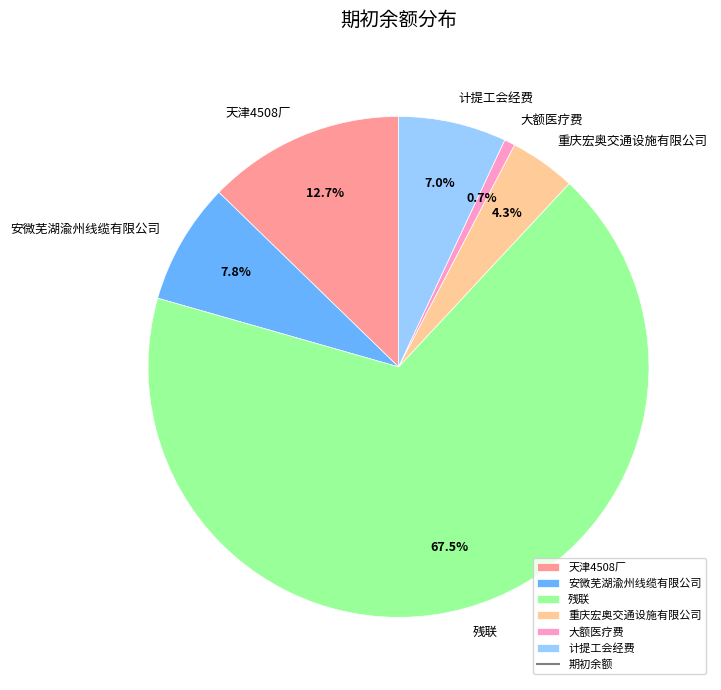

What is the total percentage of 大额医疗费 and 天津4508厂?

13.4%